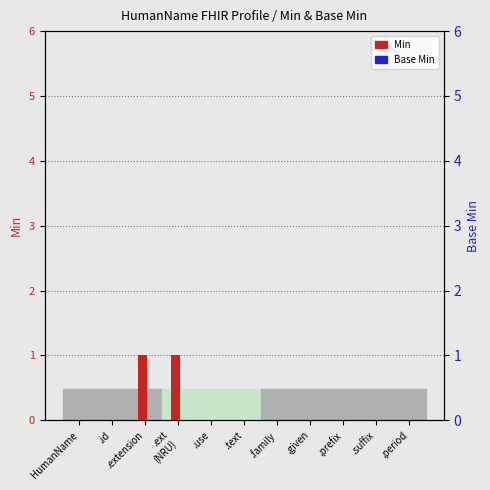

What is the total value across all series at .ext
(NRU)?

1